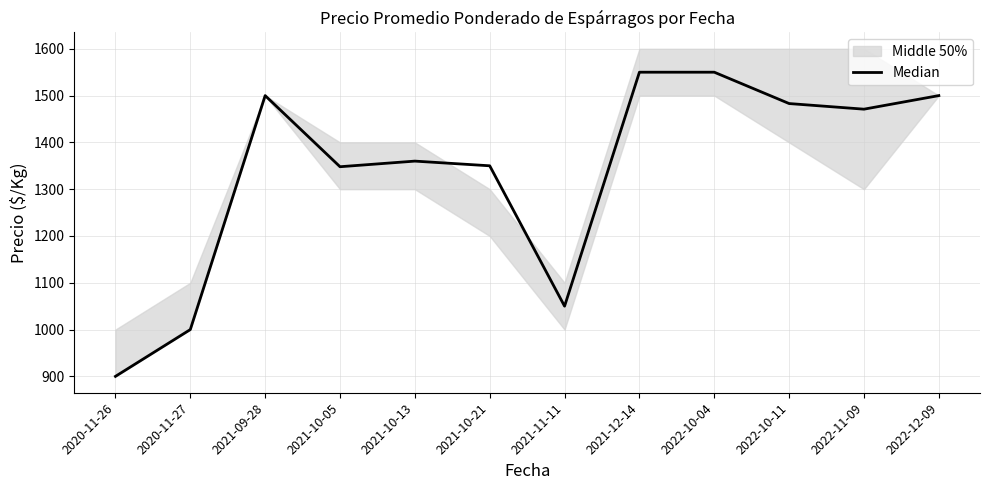

How many points are higher than both their immediate neighbors (excluding endpoints)?

2